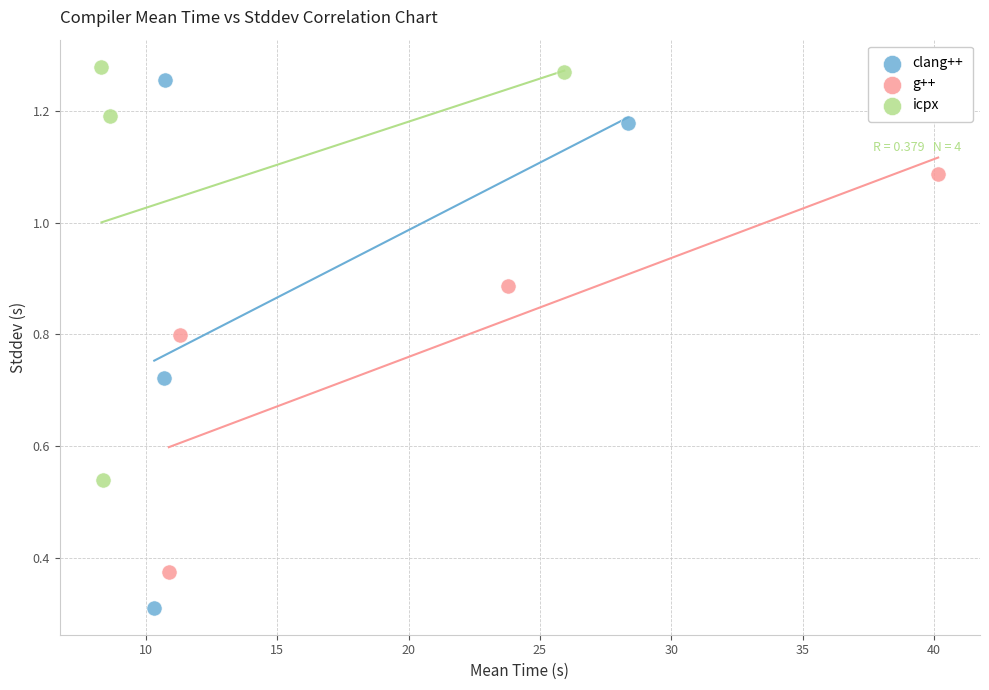

Which series has the widest spread of Y values?

clang++